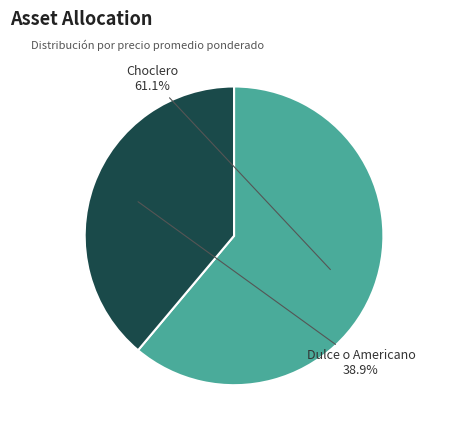

Does any single category account for the majority?

Yes